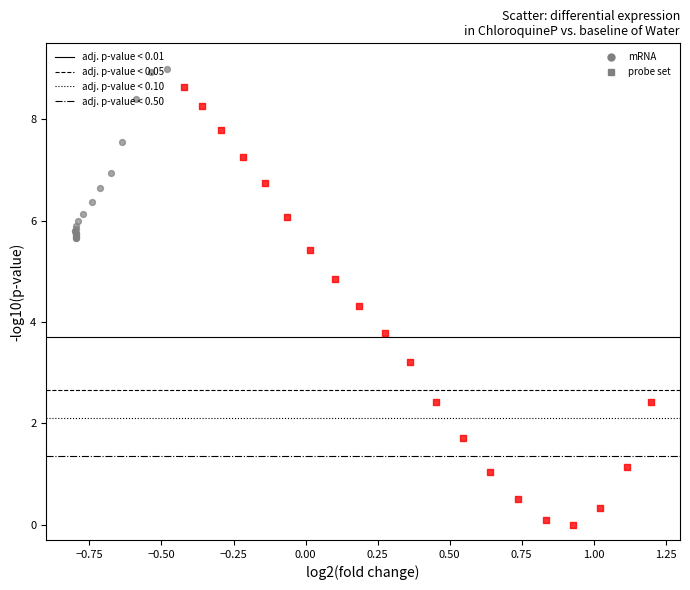

Which series reaches the minimum Y coordinate?

probe set